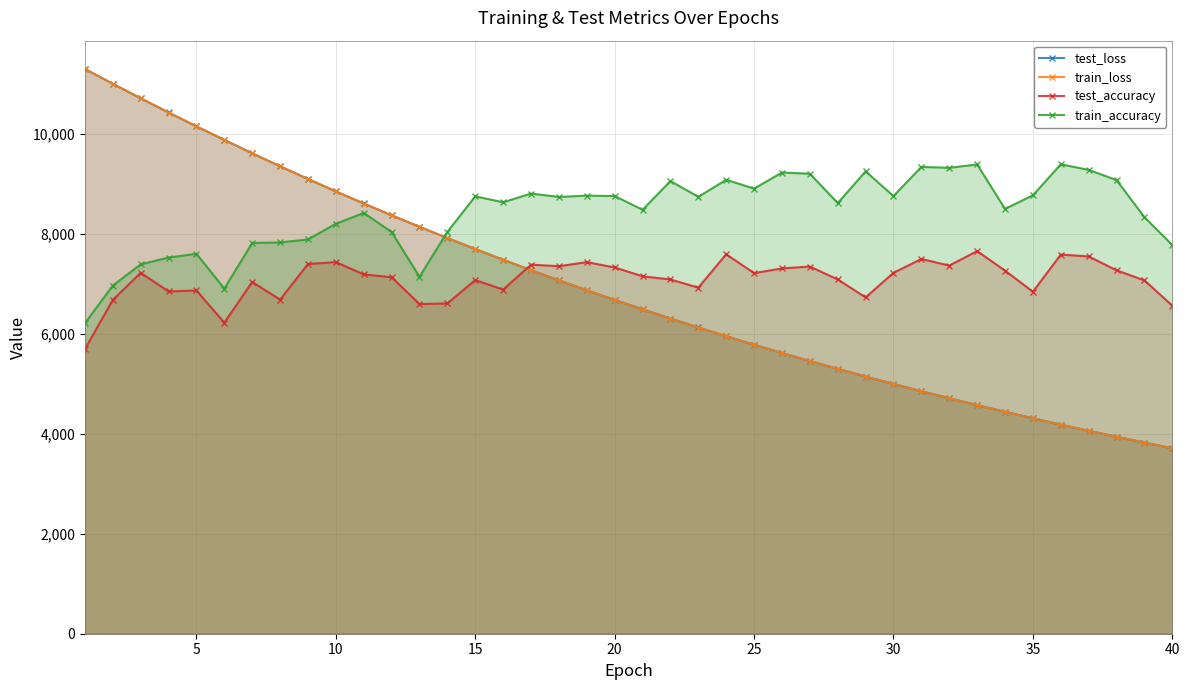

What is the spread (max minus min) of values at 40?

4068.0